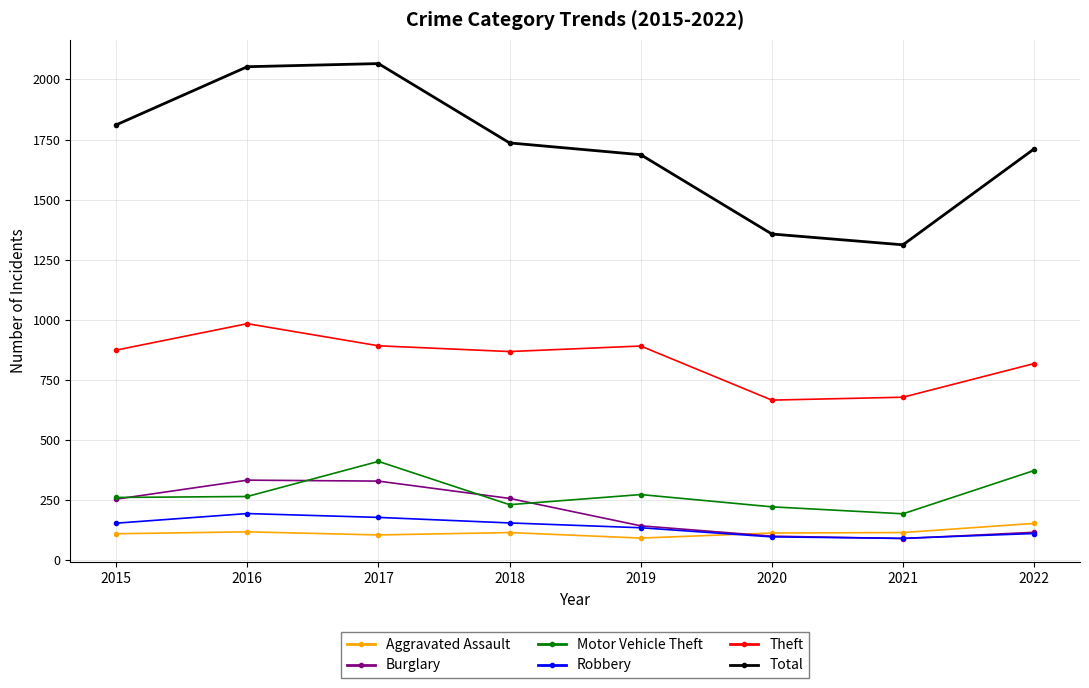

What is the value of the Robbery point at the 6th from the left?

97